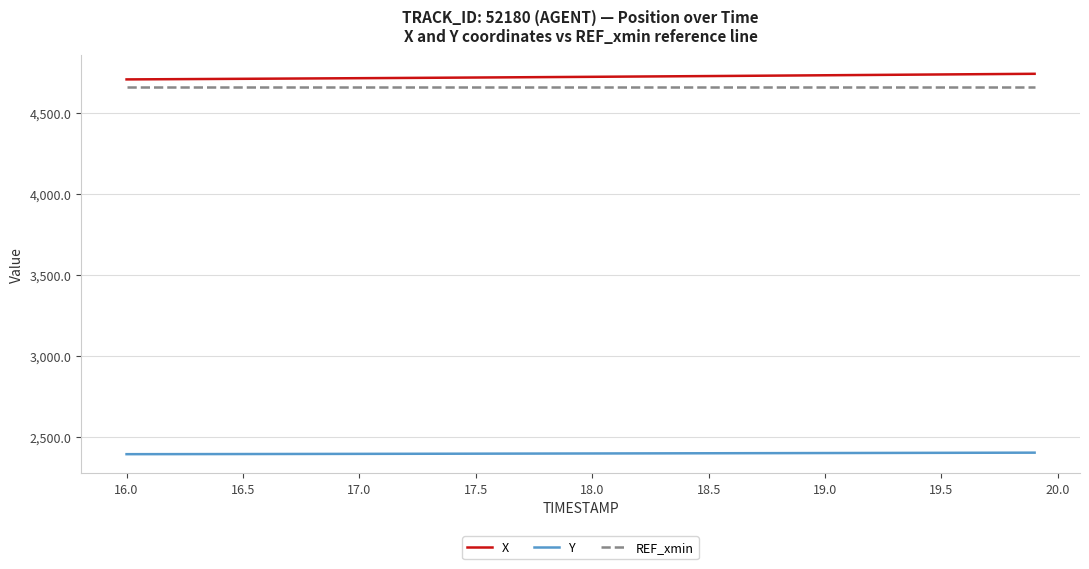

True or false: Y and X intersect in this chart.

False